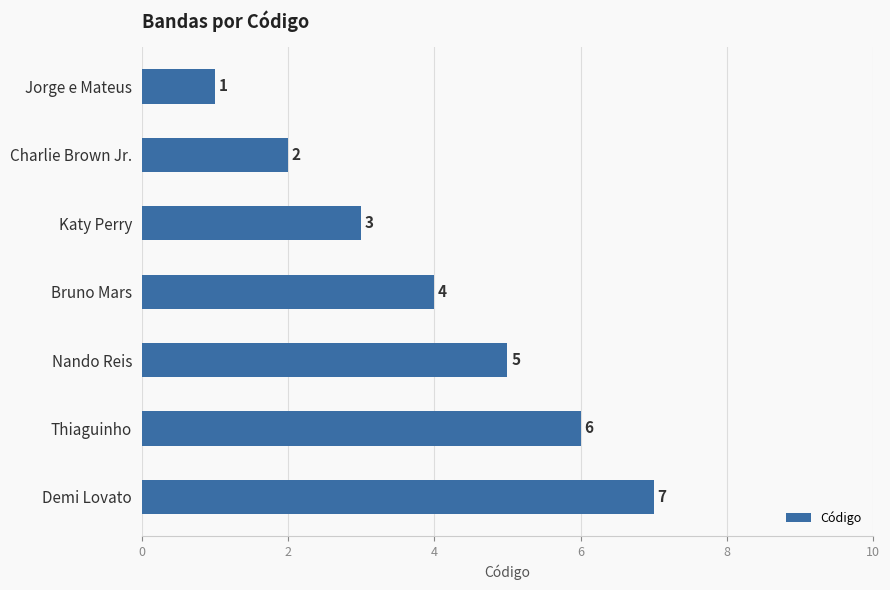

What is the label of the 7th bar from the top?

Demi Lovato